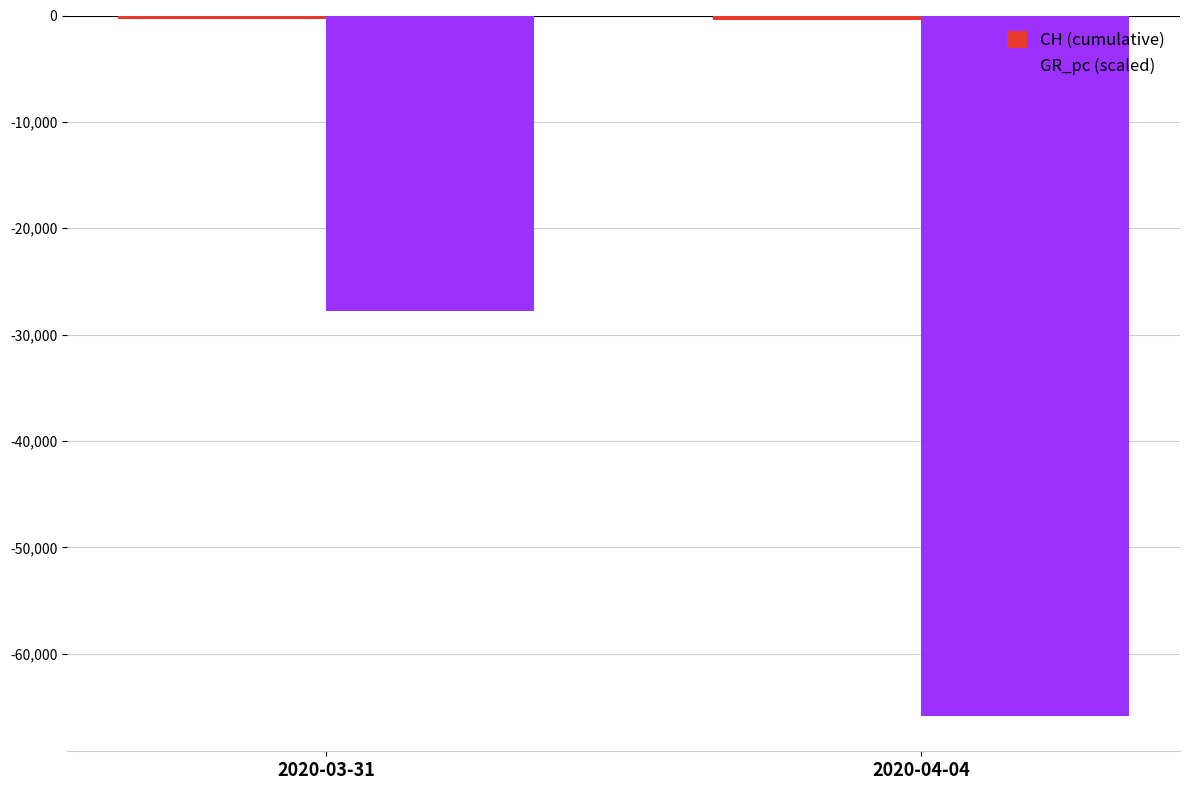

What is the label of the 1st bar from the right?

2020-04-04